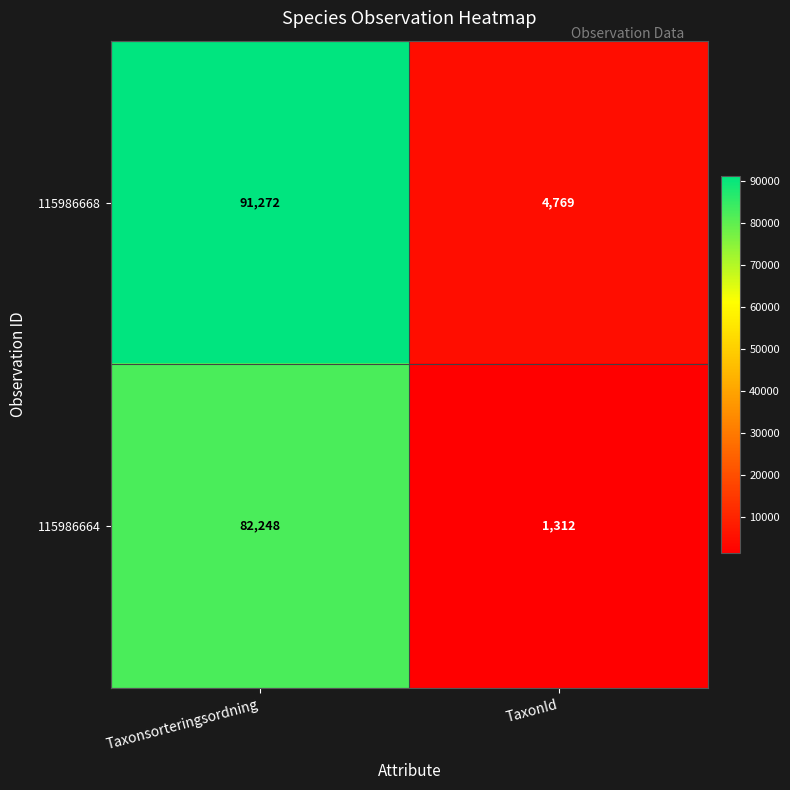

At which category is the sum across all series the highest?

Taxonsorteringsordning